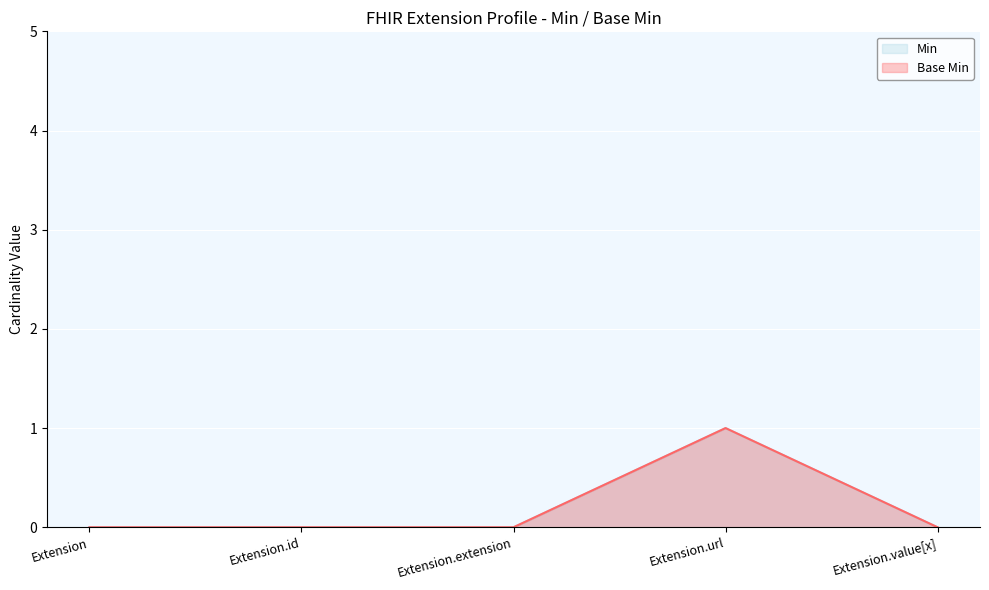

How many distinct data groups are displayed?

2